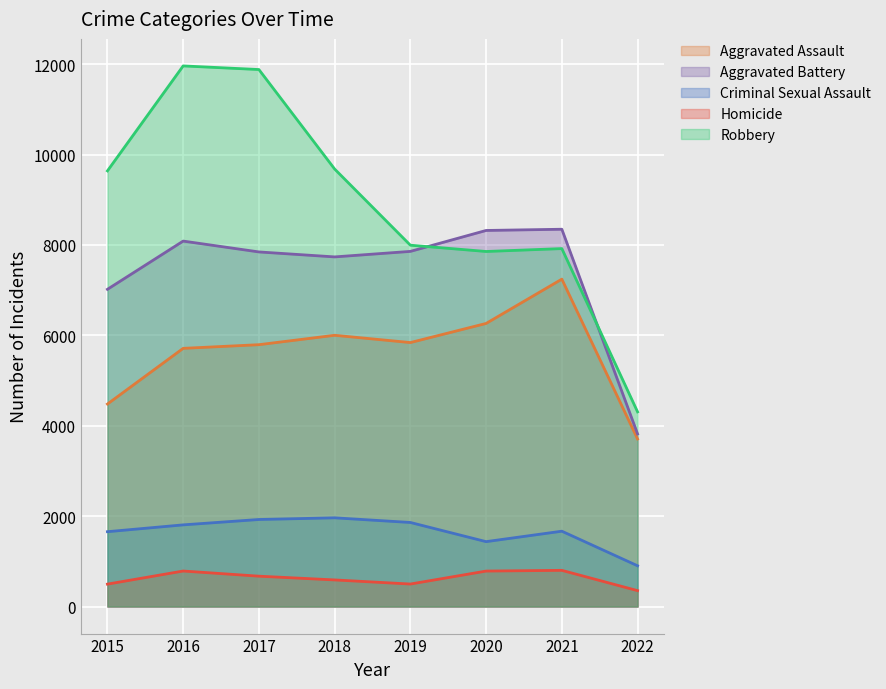

In Aggravated Battery, how many points are higher than both neighbors (excluding endpoints)?

2